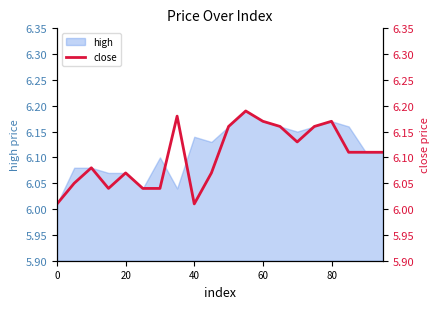

How many lines are shown in the chart?

1